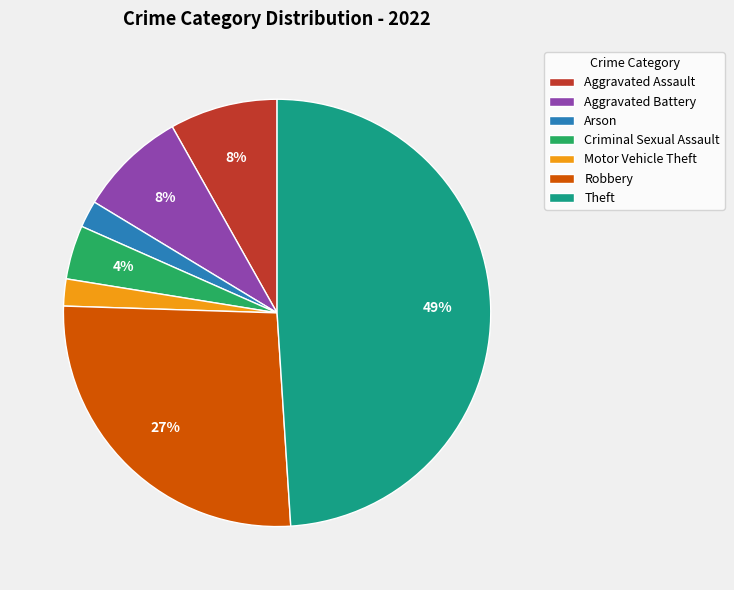

Do Criminal Sexual Assault and Motor Vehicle Theft together represent more than half of the pie?

No